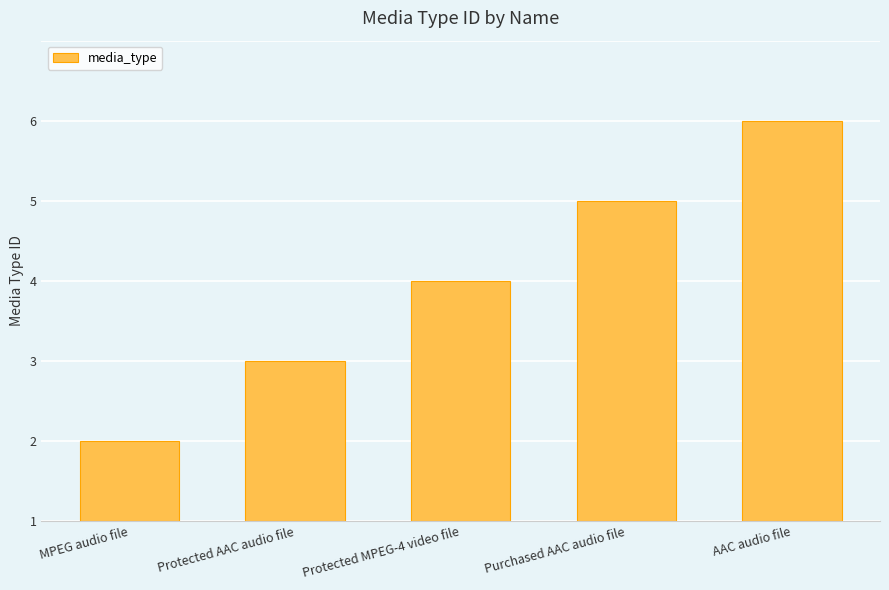

Are the bars horizontal?

No